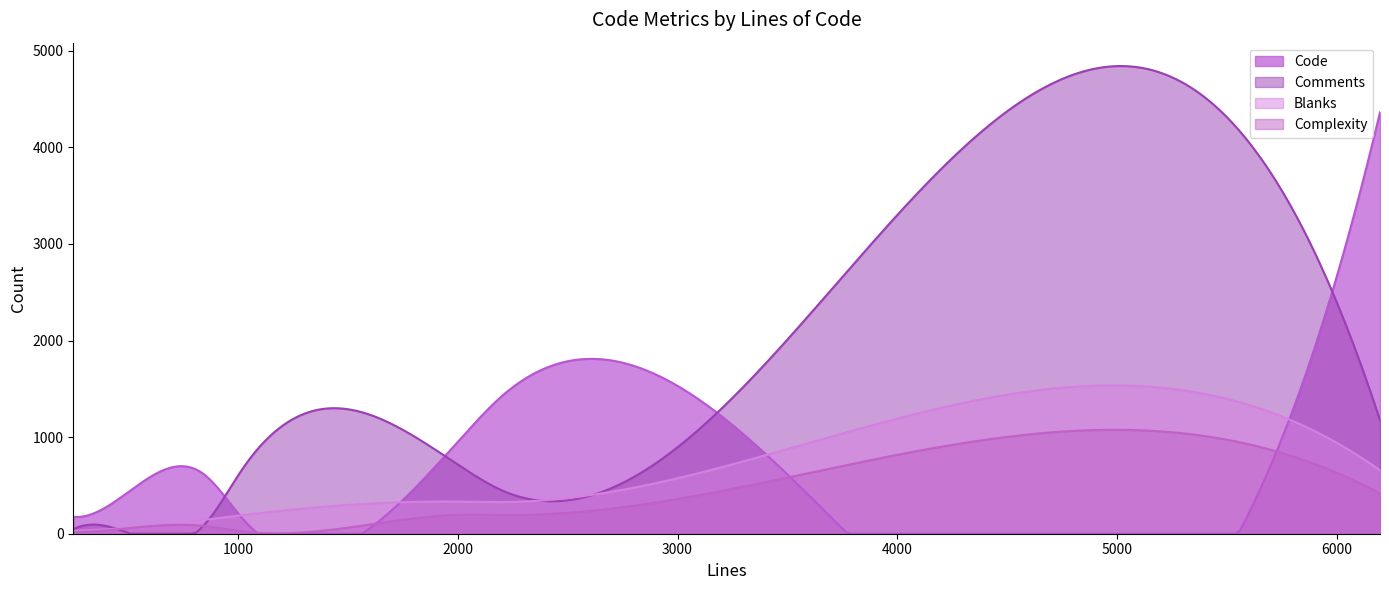

True or false: Comments and Code intersect in this chart.

True